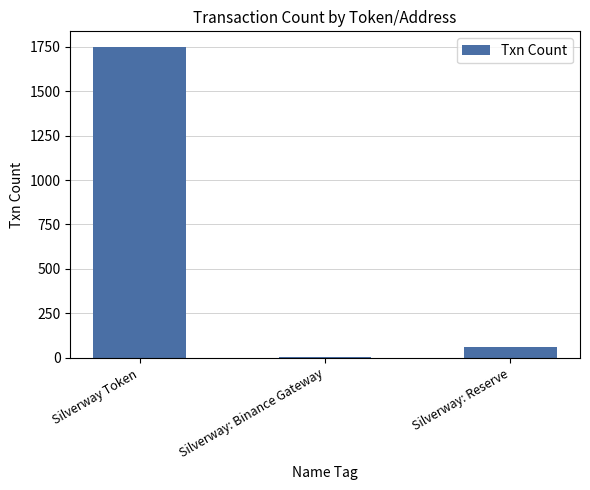

Which has a higher value, Silverway Token or Silverway: Reserve?

Silverway Token